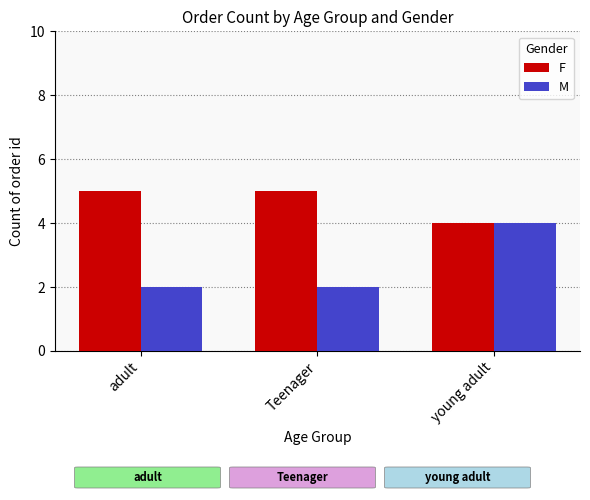

List the series in order of their peak value, lowest first.

M, F